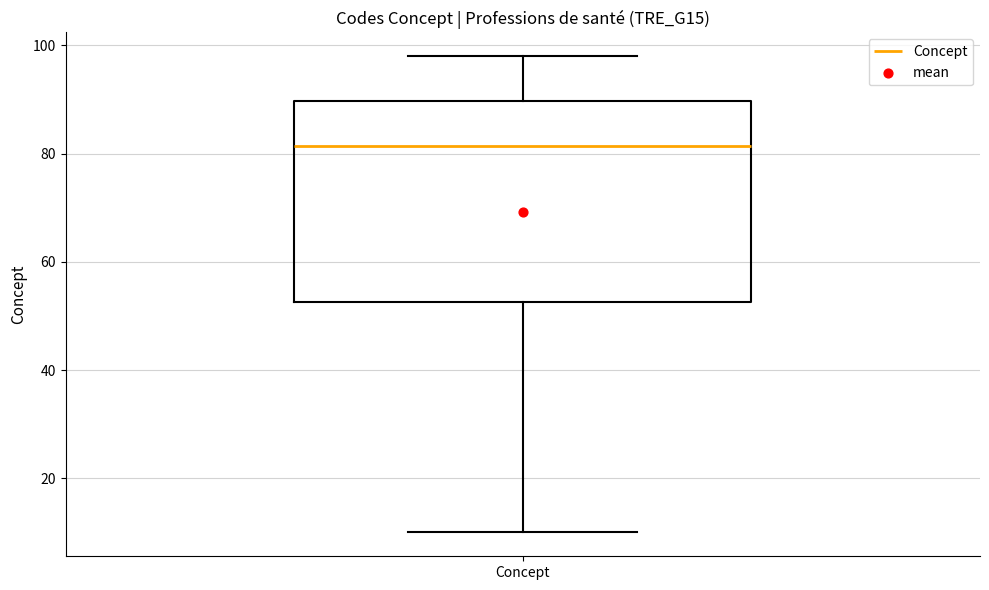

Where does the lower whisker of the box for Concept end on the y-axis? The values are not printed on the chart, so give them approximately, as read against the axis.

10